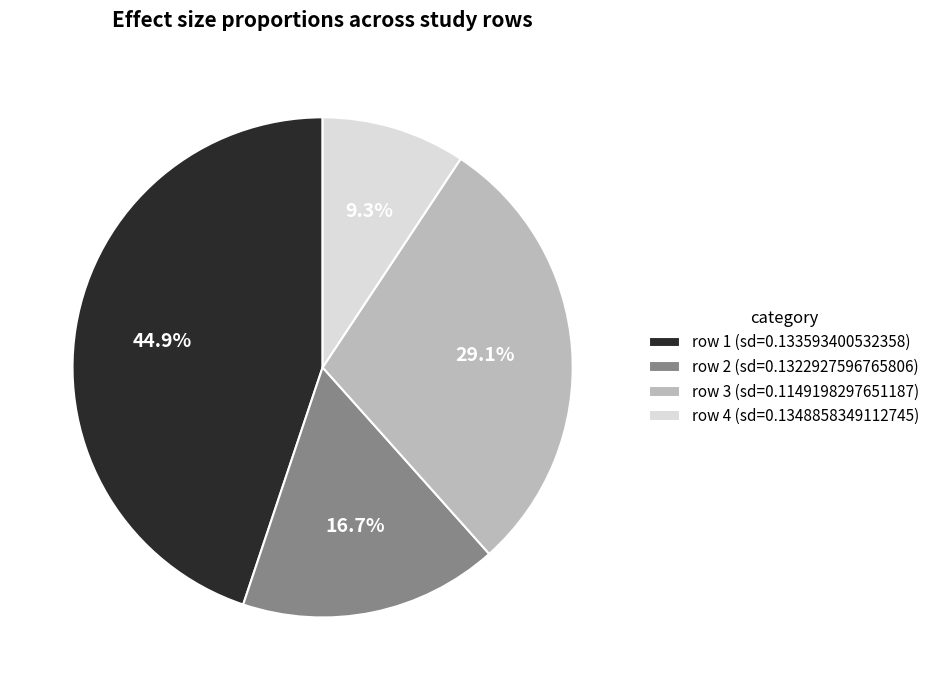

Count the number of slices in the pie.

4